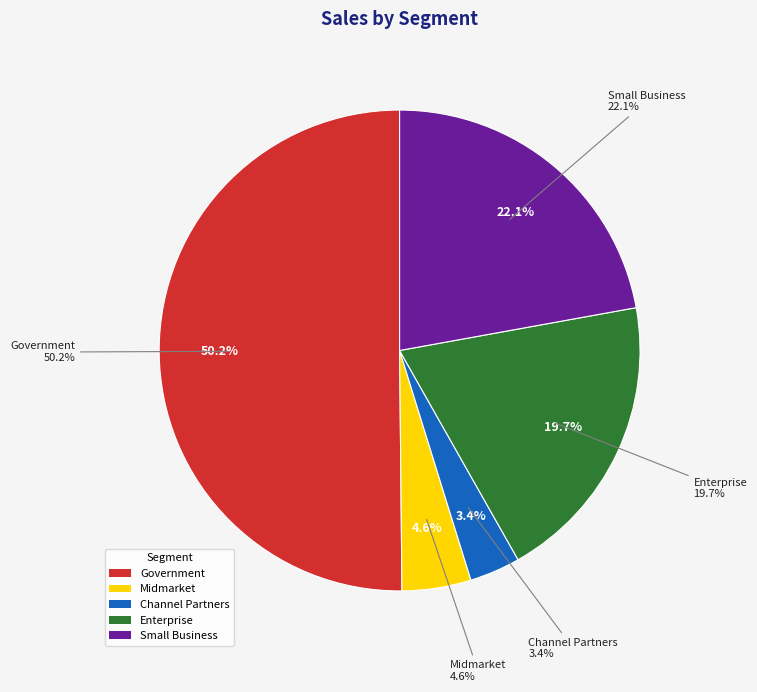

Do Government and Midmarket together represent more than half of the pie?

No